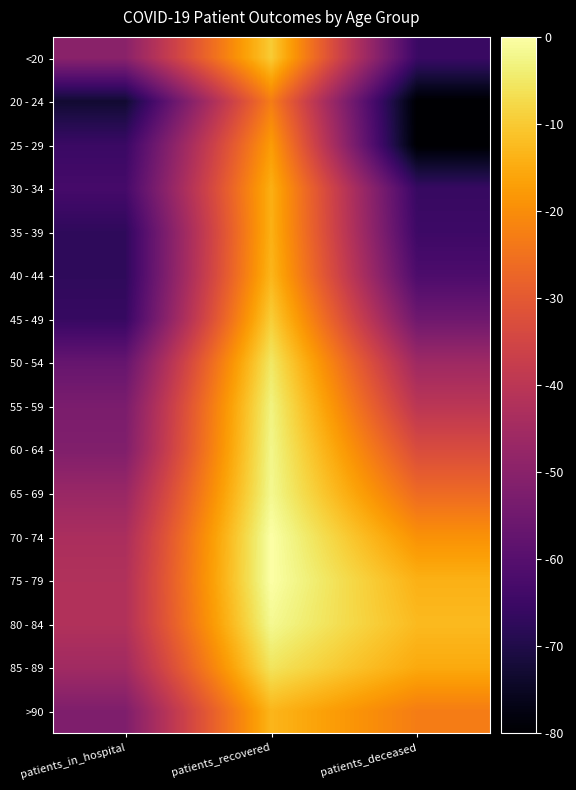

Reading left to right, what are all the values shown in this chart?

<20: patients_in_hospital=4.4	patients_recovered=8.3	patients_deceased=2.8
20 - 24: patients_in_hospital=2.1	patients_recovered=7.0	patients_deceased=1.4
25 - 29: patients_in_hospital=2.8	patients_recovered=7.5	patients_deceased=1.4
30 - 34: patients_in_hospital=3.0	patients_recovered=7.9	patients_deceased=2.8
35 - 39: patients_in_hospital=2.6	patients_recovered=7.9	patients_deceased=2.9
40 - 44: patients_in_hospital=2.6	patients_recovered=8.0	patients_deceased=3.2
45 - 49: patients_in_hospital=2.8	patients_recovered=8.3	patients_deceased=3.8
50 - 54: patients_in_hospital=3.7	patients_recovered=8.8	patients_deceased=4.8
55 - 59: patients_in_hospital=4.1	patients_recovered=9.0	patients_deceased=5.3
60 - 64: patients_in_hospital=4.2	patients_recovered=9.0	patients_deceased=6.0
65 - 69: patients_in_hospital=4.7	patients_recovered=9.1	patients_deceased=6.7
70 - 74: patients_in_hospital=5.0	patients_recovered=9.3	patients_deceased=7.4
75 - 79: patients_in_hospital=5.1	patients_recovered=9.3	patients_deceased=7.9
80 - 84: patients_in_hospital=5.1	patients_recovered=9.1	patients_deceased=8.0
85 - 89: patients_in_hospital=4.8	patients_recovered=8.7	patients_deceased=7.8
>90: patients_in_hospital=4.1	patients_recovered=8.0	patients_deceased=7.0